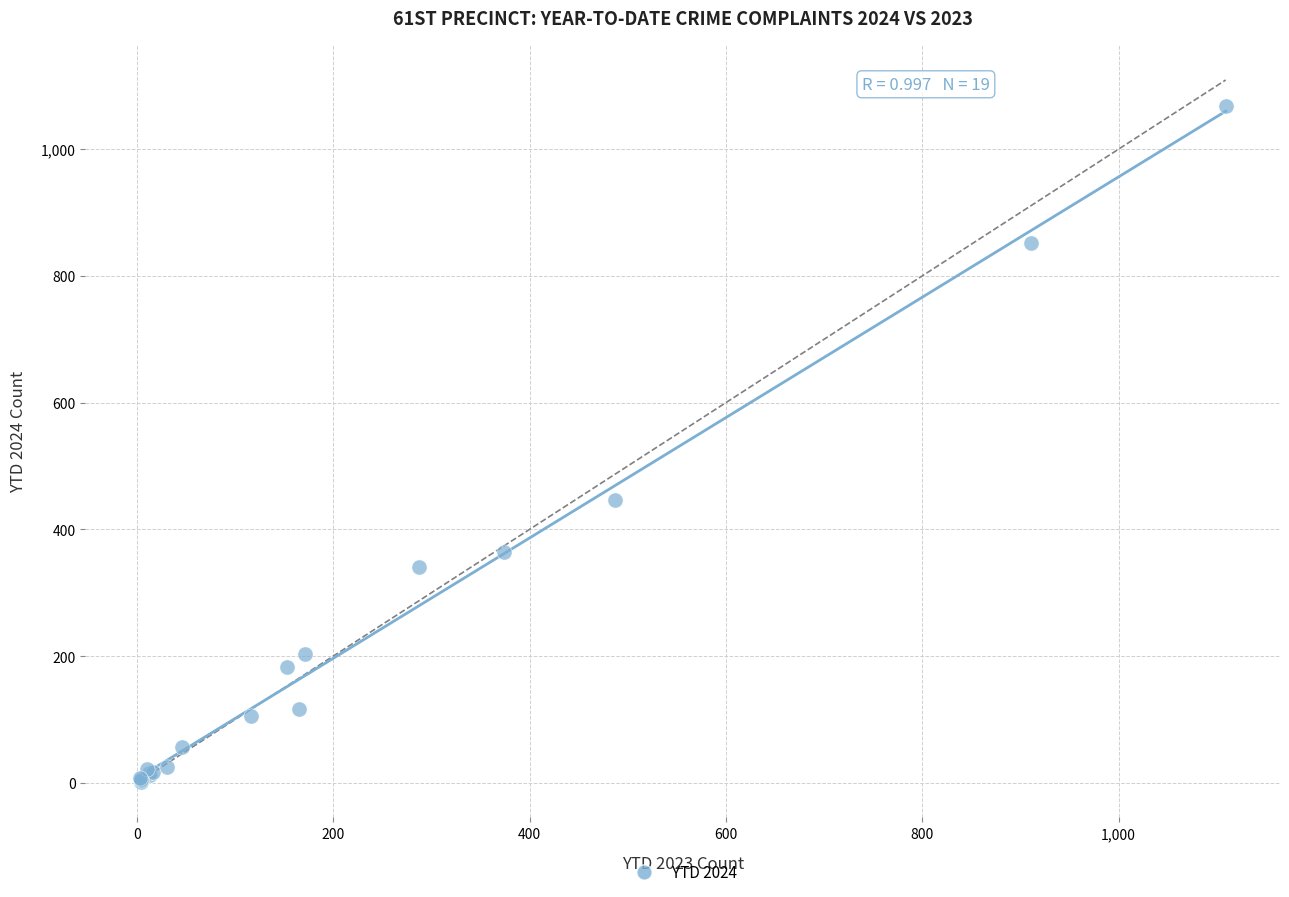

What Y value in the scatter plot is closest to 534?

447